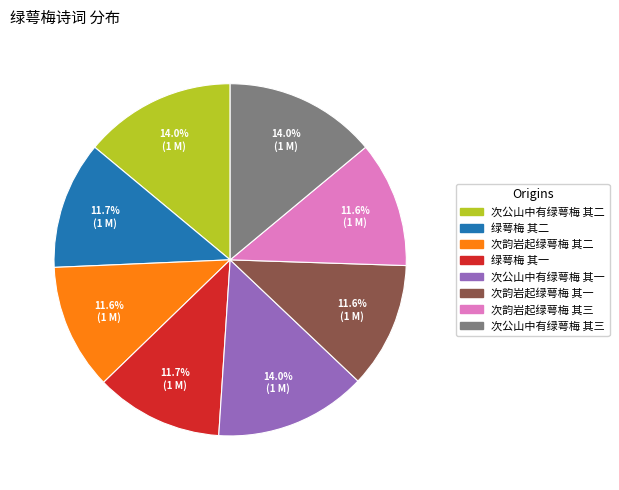

True or false: 次公山中有绿萼梅 其二 accounts for 9% of the total.

False